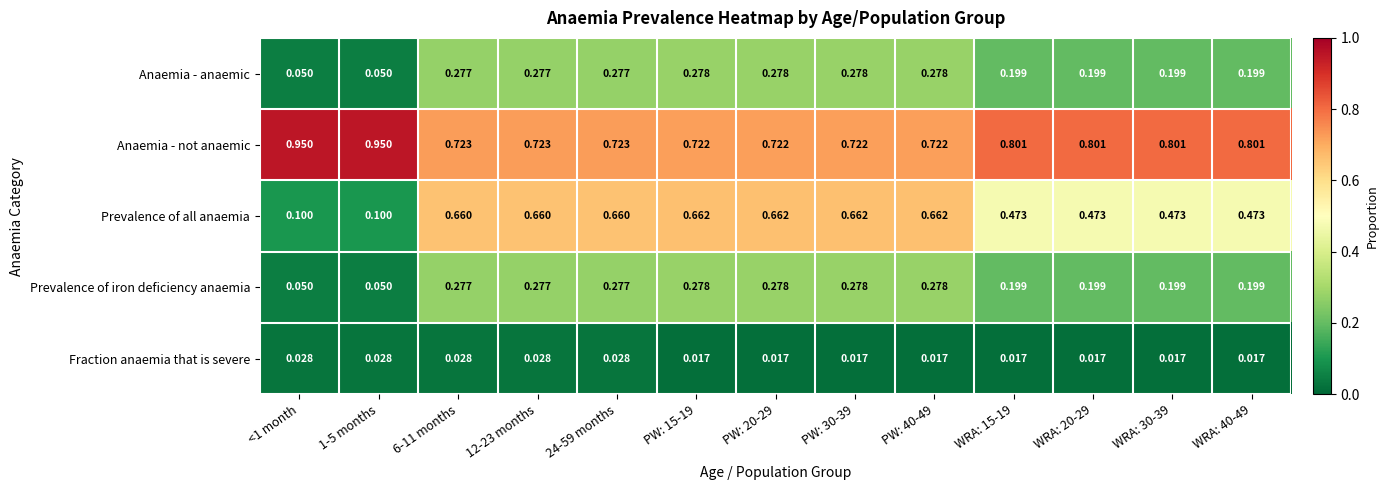

Which series changed the most between 12-23 months and PW: 15-19?

Fraction anaemia that is severe